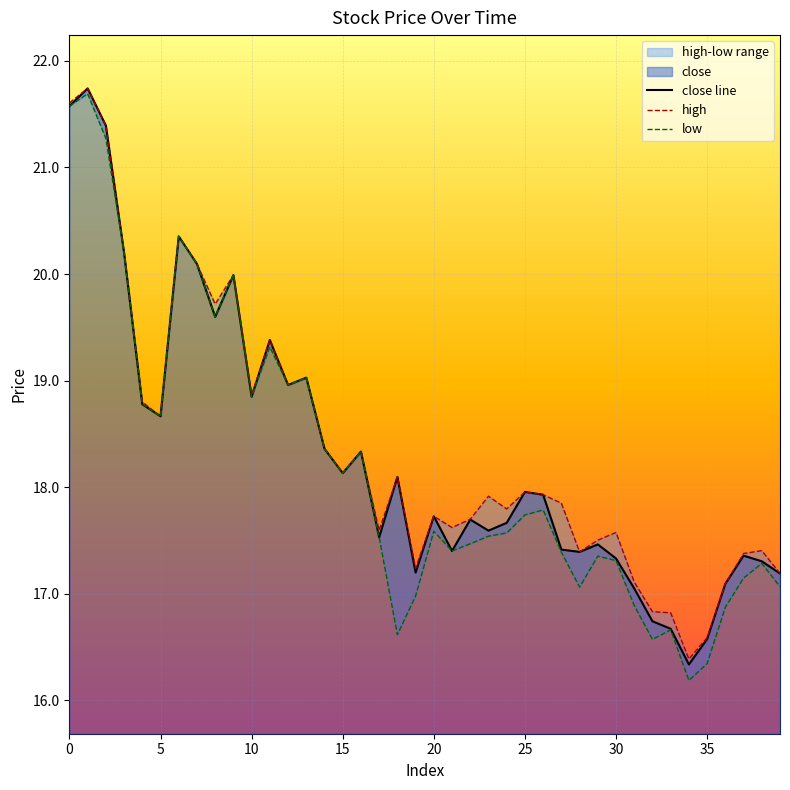

How many categories are shown in the chart?

40